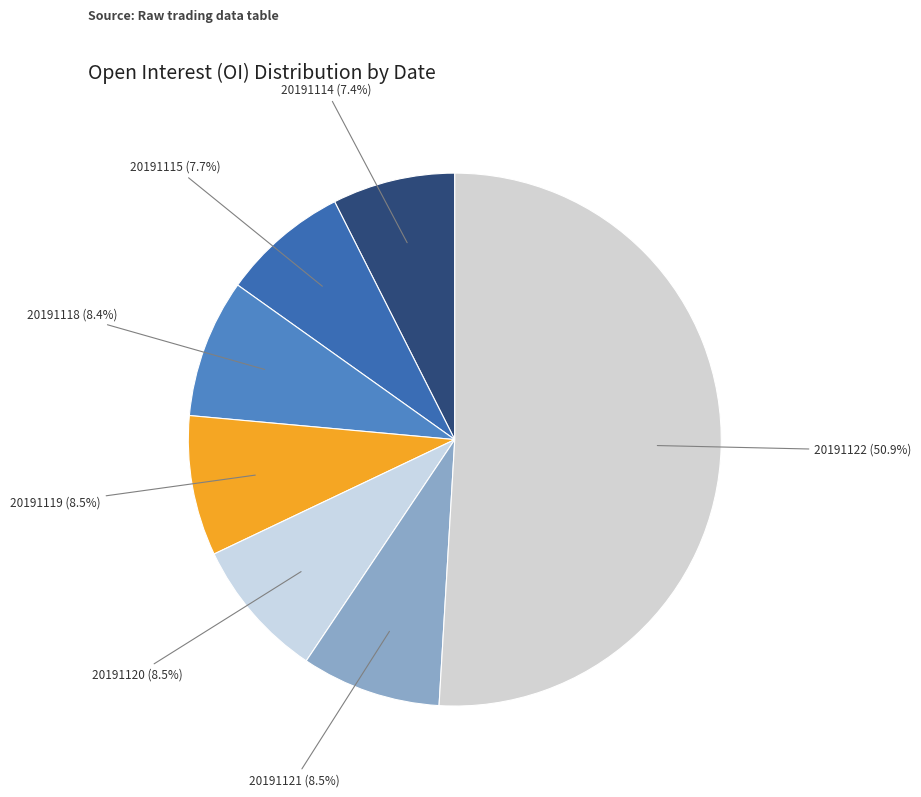

Is it true that 20191121 is 3% of the pie?

False